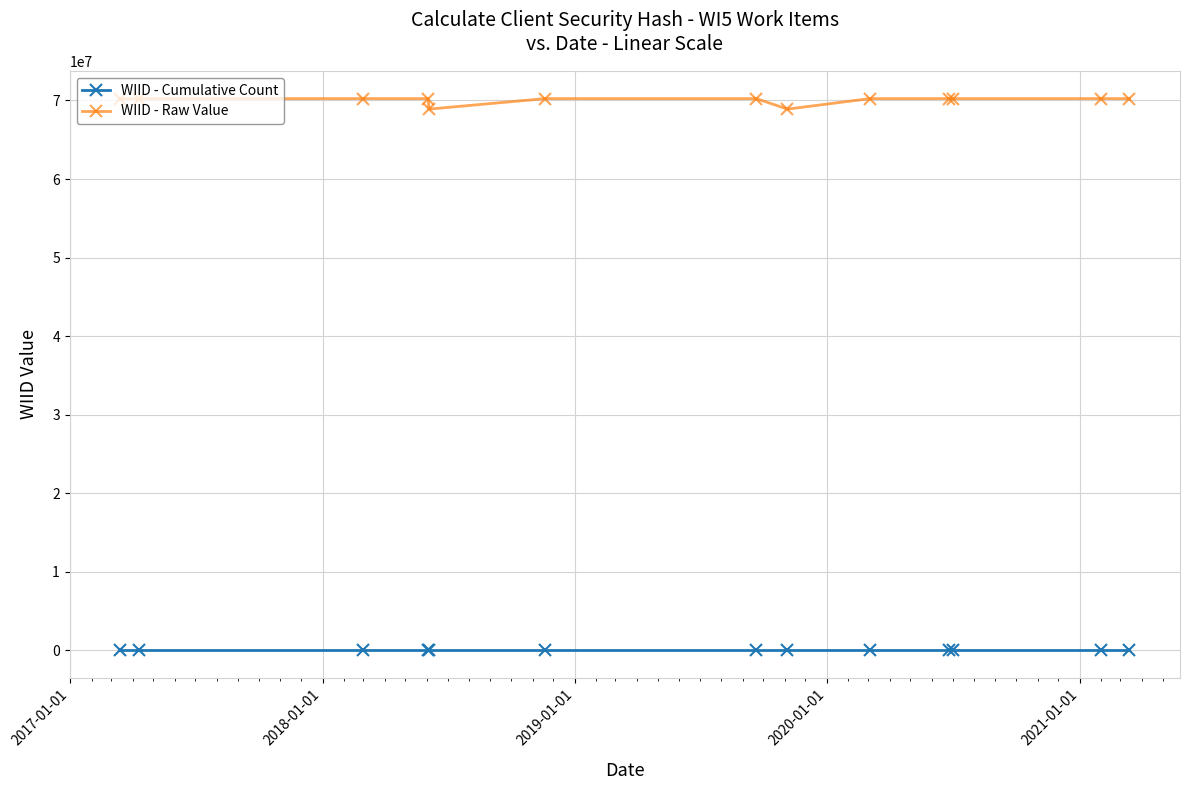

Rank the series by their average value, from lowest to highest.

WIID - Cumulative Count, WIID - Raw Value